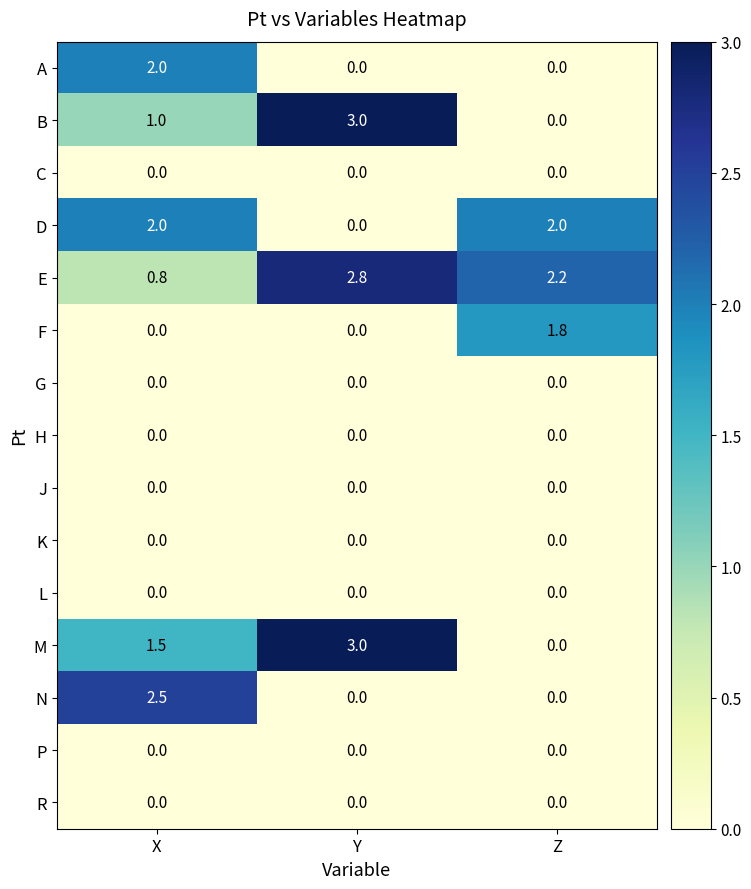

What is the difference between the maximum and minimum values in the A series?

2.0